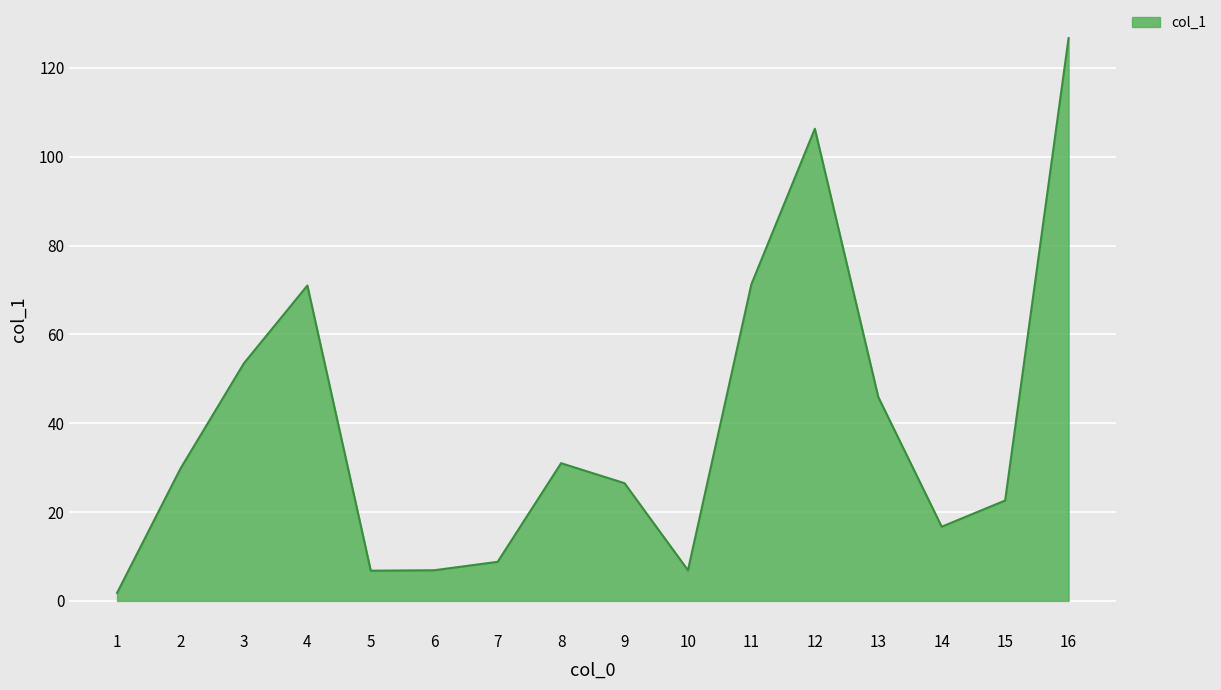

Is it true that the value at 9 is 5.9?

False